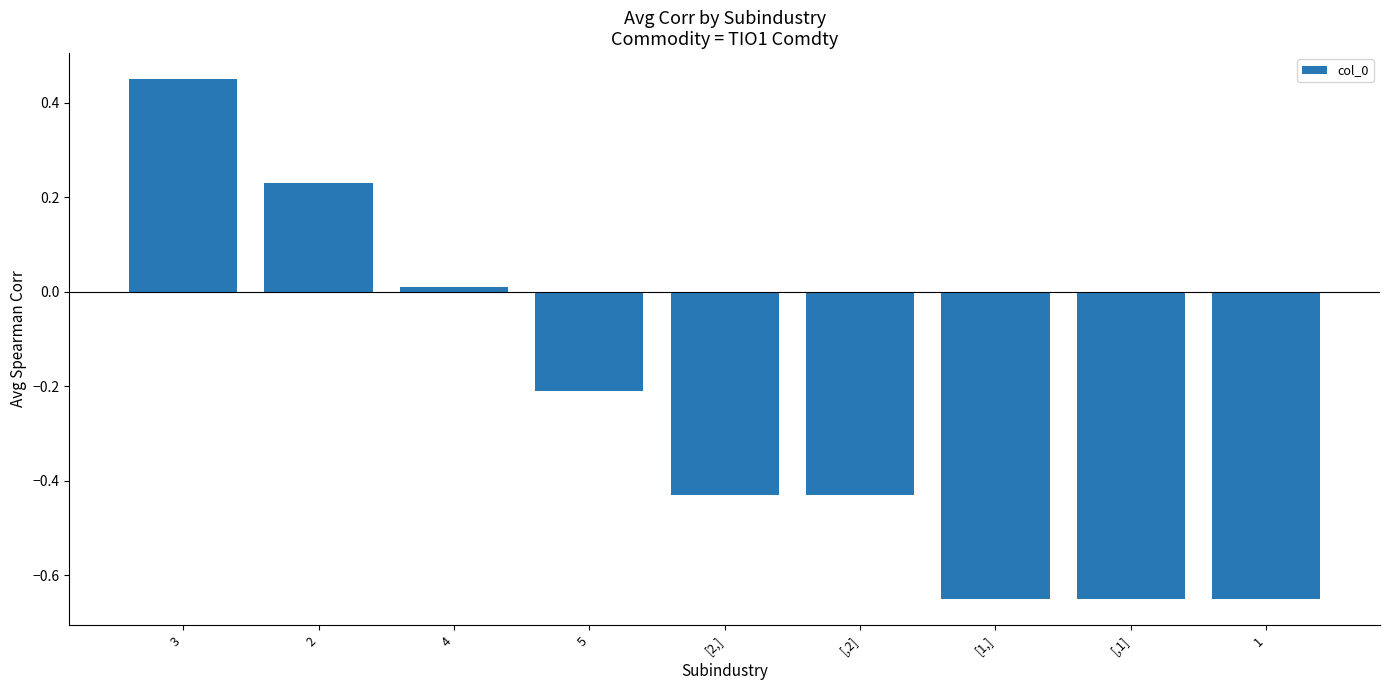

What is the difference between the second highest and minimum values?

0.9